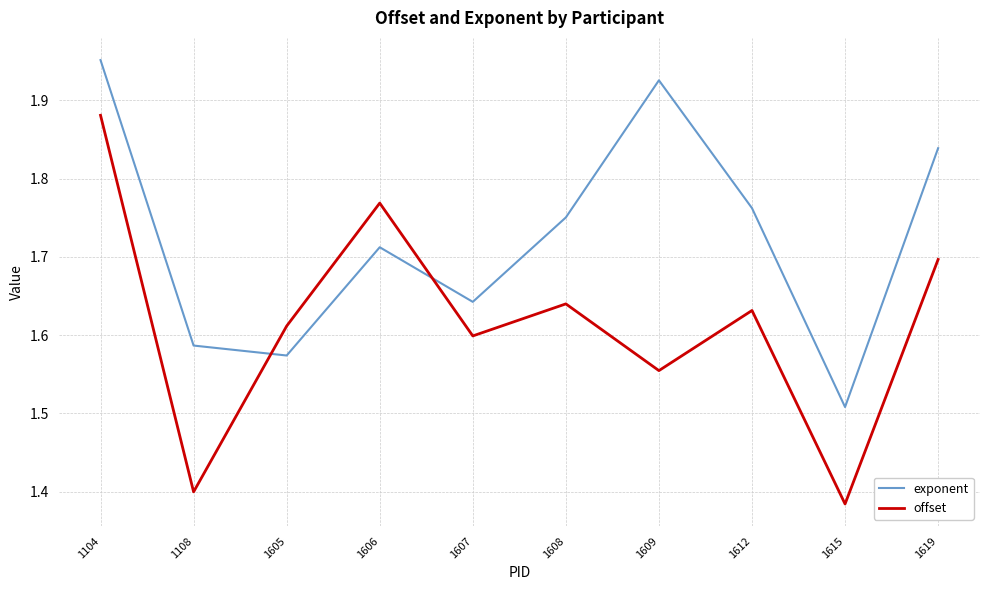

What is the sum of all offset values?

16.2